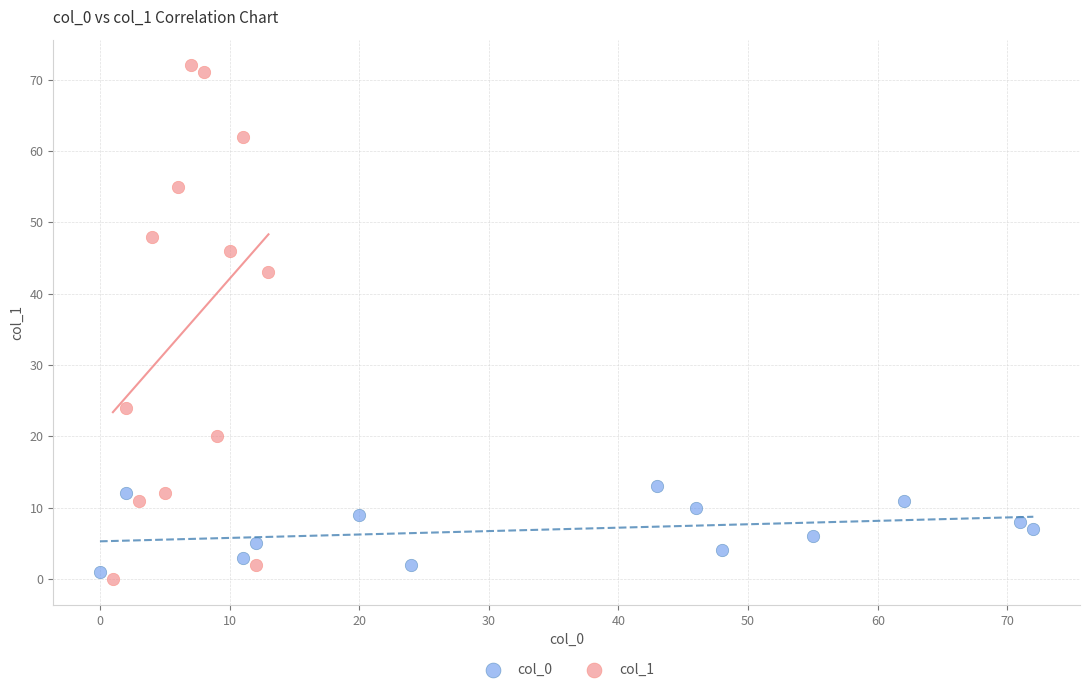

Which series reaches the maximum Y coordinate?

col_1